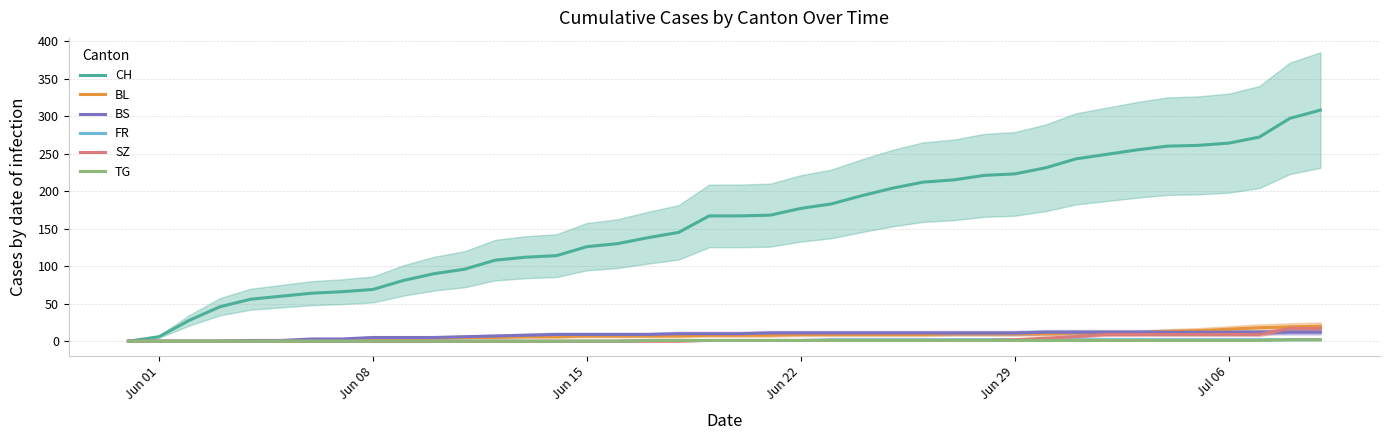

What is the highest value of the BL series?

20